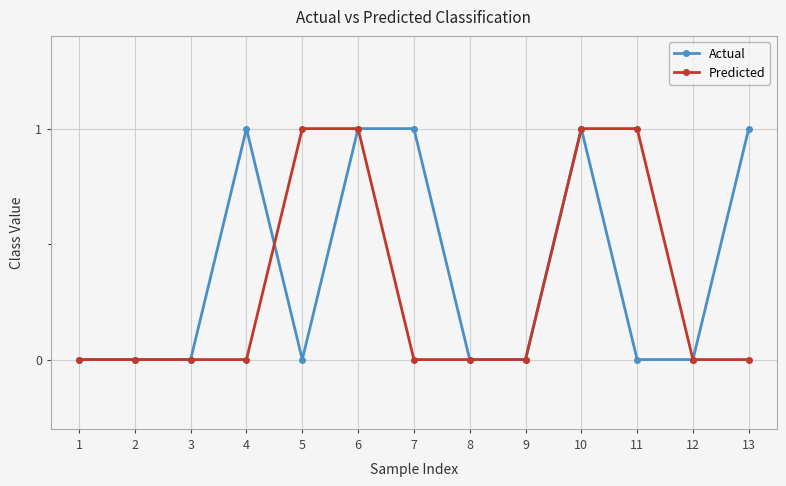

What is the value of the Predicted point at the 10th from the left?

1